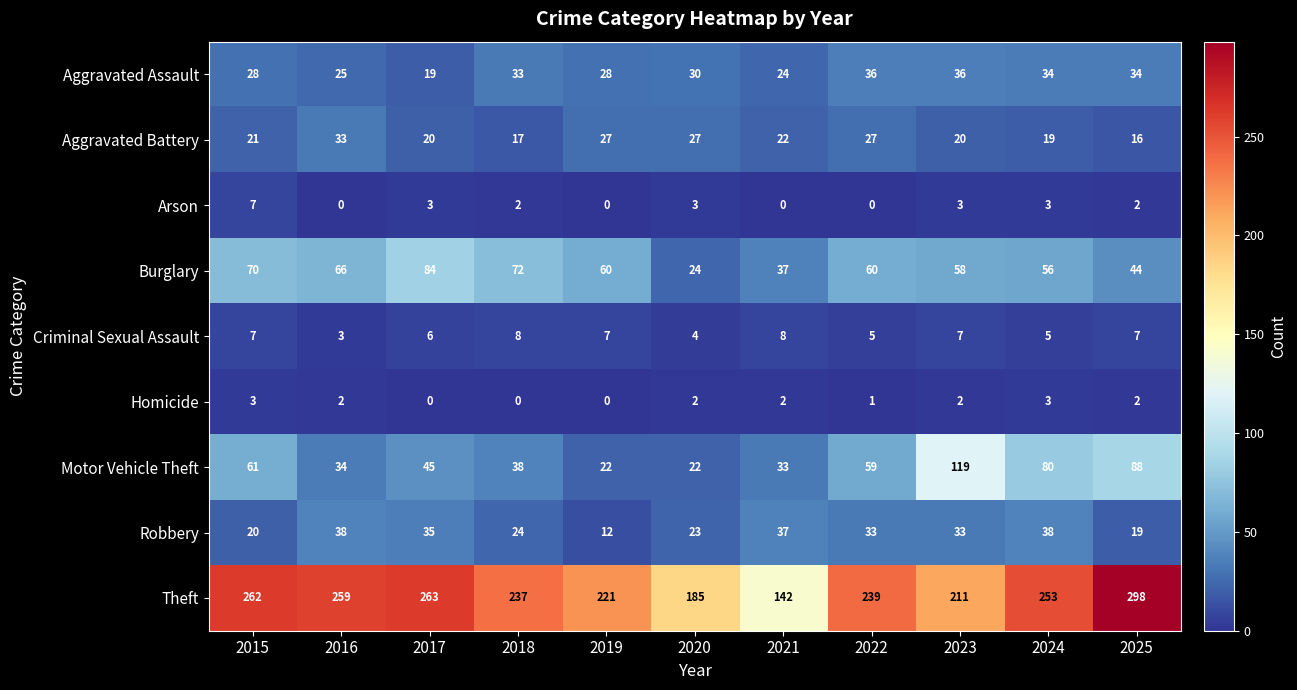

Which series changed the most between 2022 and 2023?

Motor Vehicle Theft